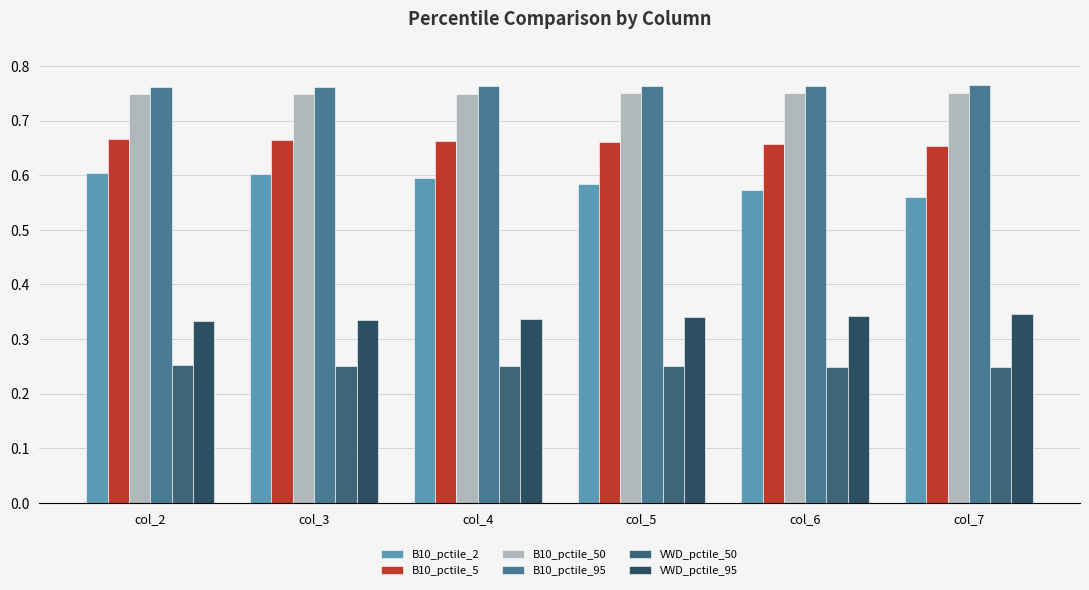

At how many categories does at least one series exceed 0?

6